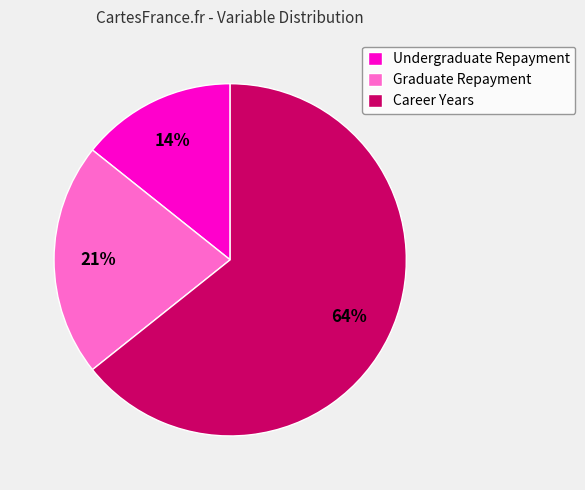

Is there a majority slice in this chart?

Yes